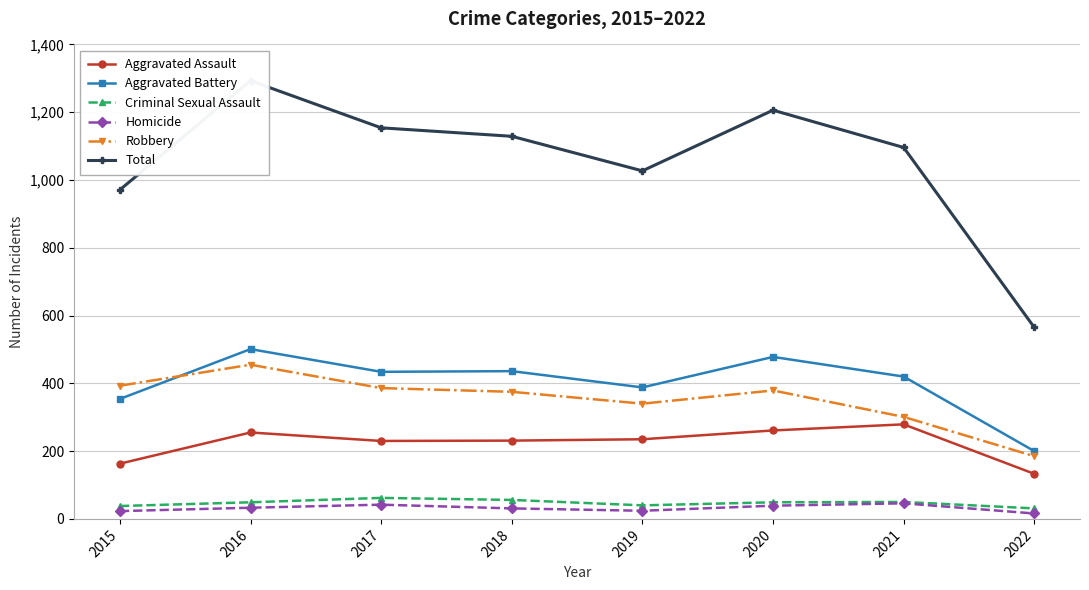

At which label does Aggravated Assault first exceed 235?

2016